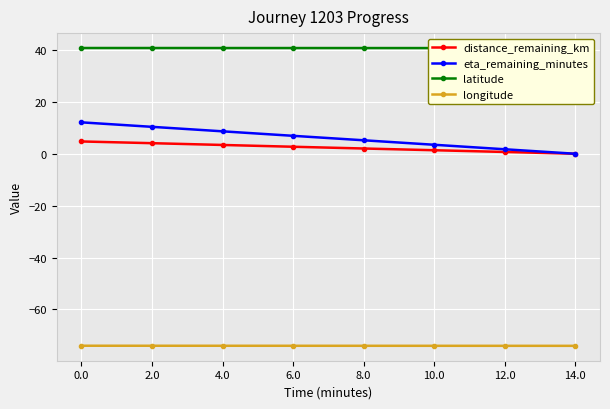

Count the latitude values in the range 40 to 41.

8